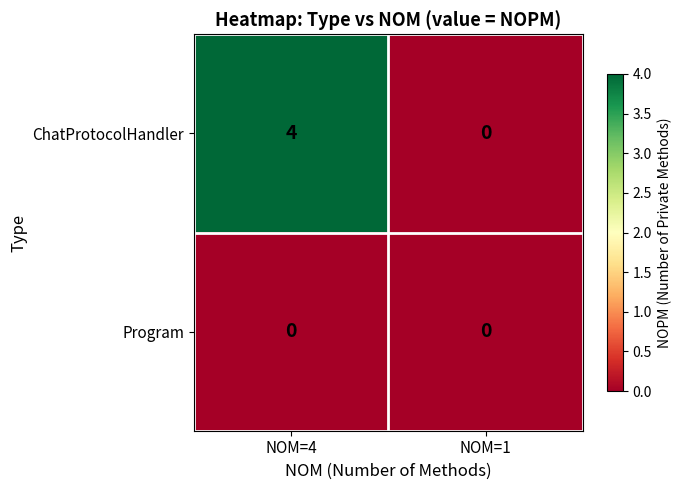

What is the difference between the maximum and minimum values in the ChatProtocolHandler series?

4